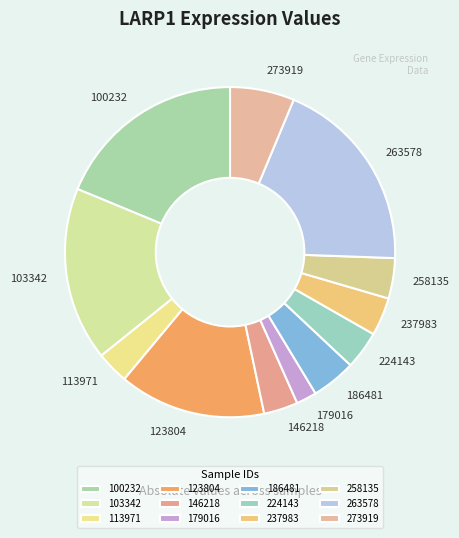

Is 186481 the majority of the pie?

No